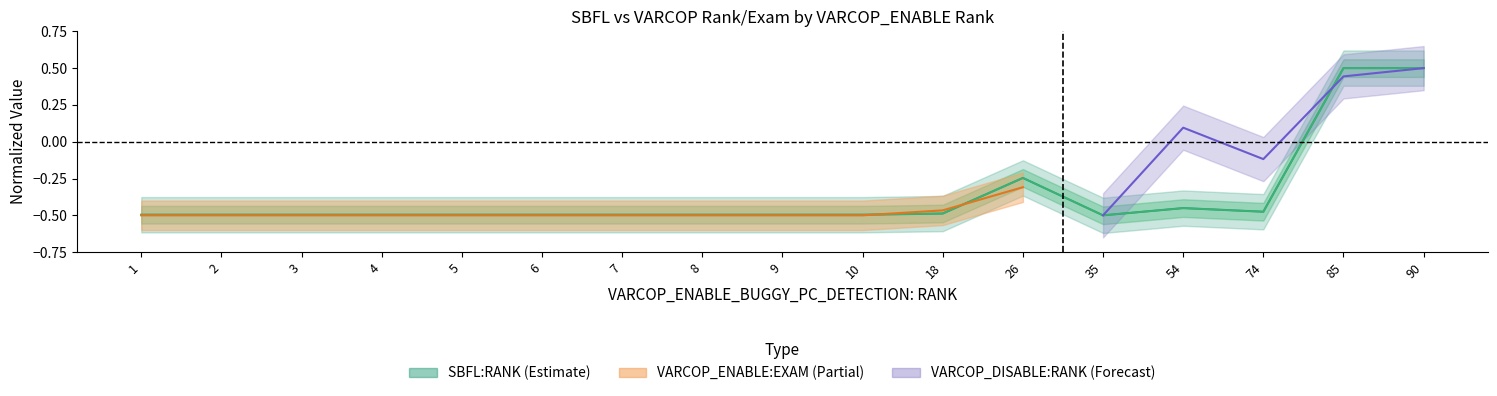

At which category does the chart reach its peak across all series?

85